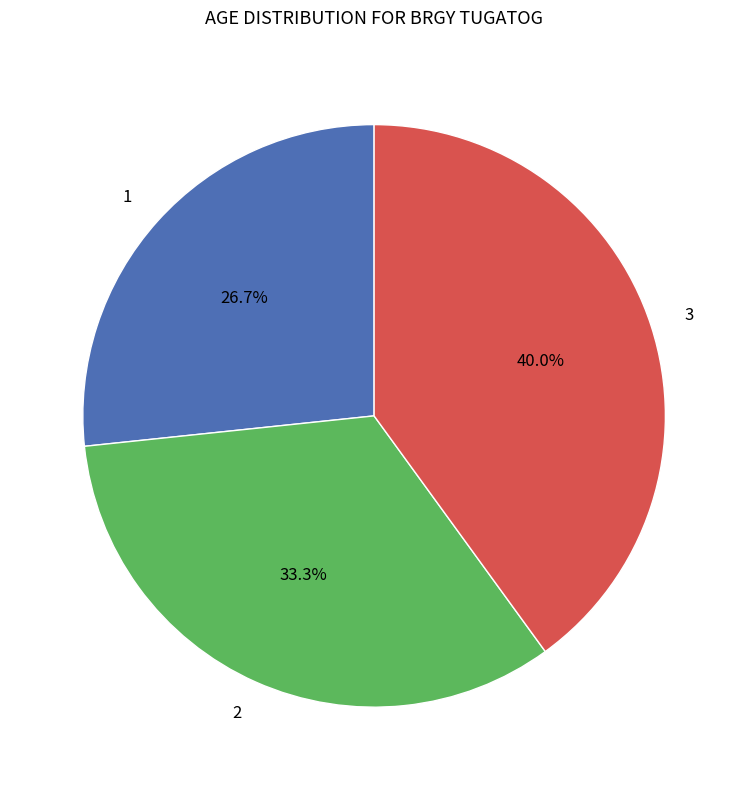

Which slice is the largest?

3